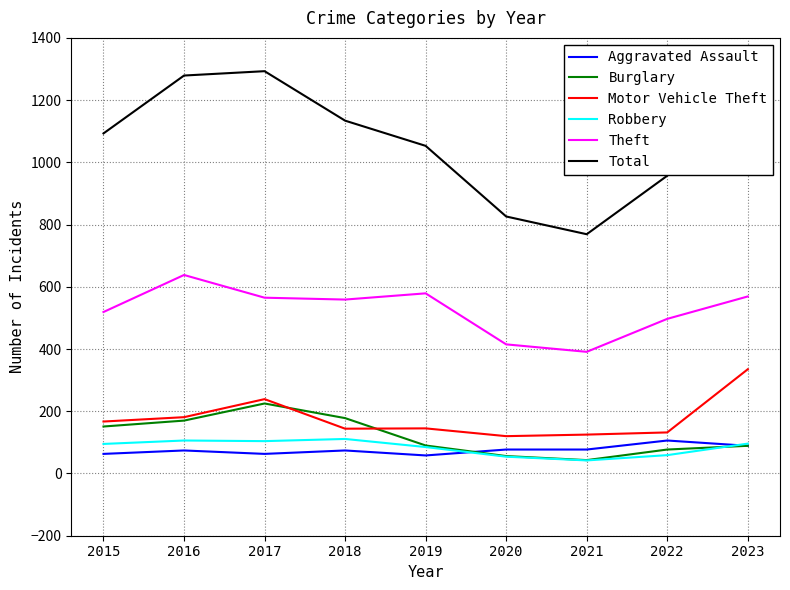

What are all the series names shown in the legend?

Aggravated Assault, Burglary, Motor Vehicle Theft, Robbery, Theft, Total